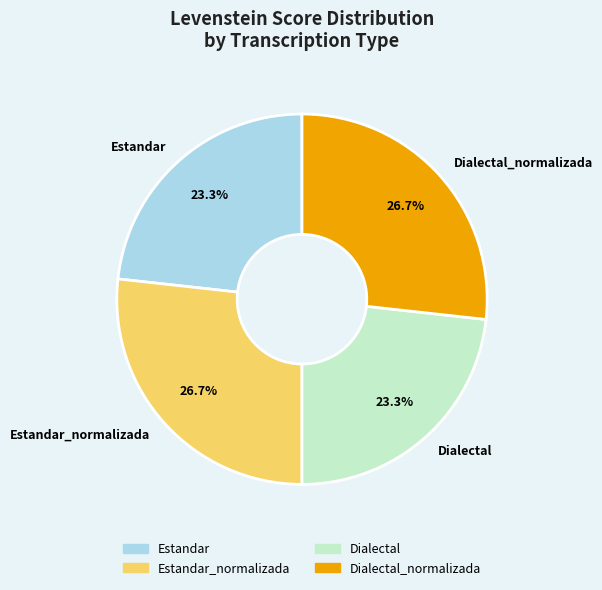

Between Dialectal_normalizada and Dialectal, which is larger?

Dialectal_normalizada